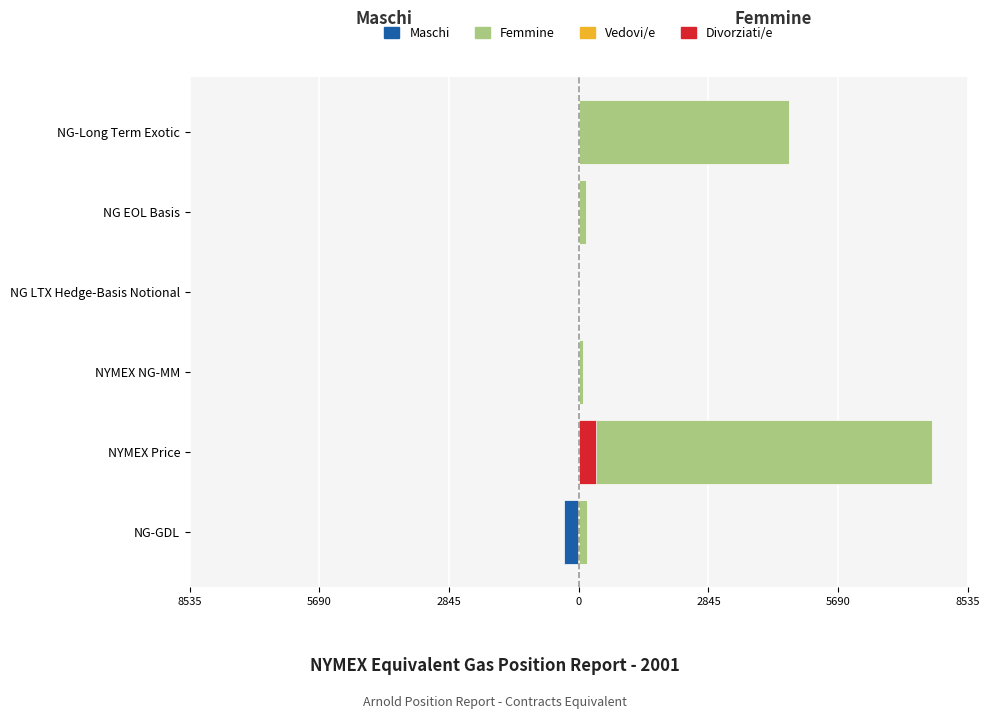

Reading left to right, what are all the values shown in this chart?

-318.0	0.0	0.0	0.0	0.0	0.0